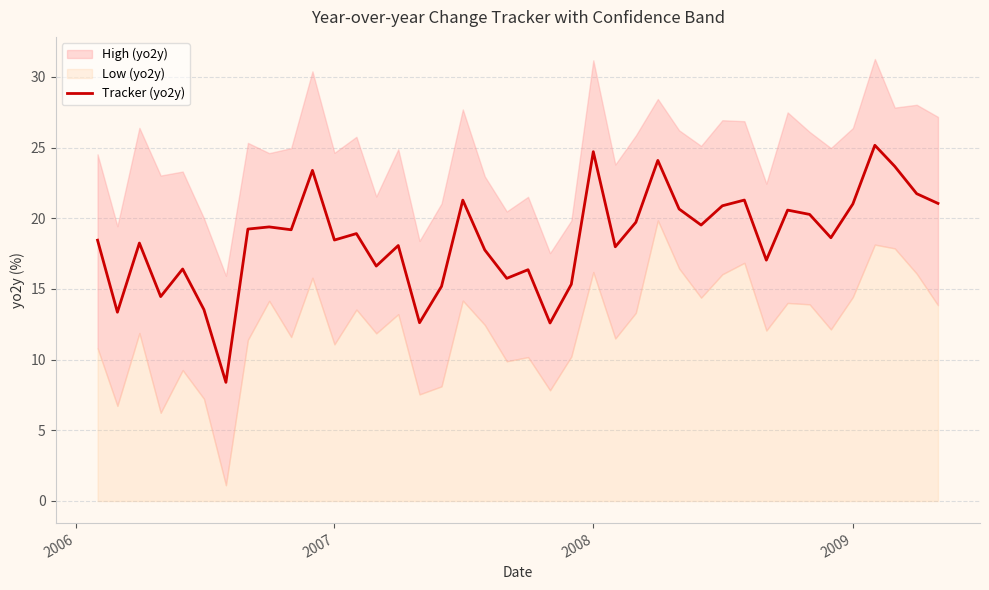

What is the highest value of the Tracker (yo2y) series?

25.2